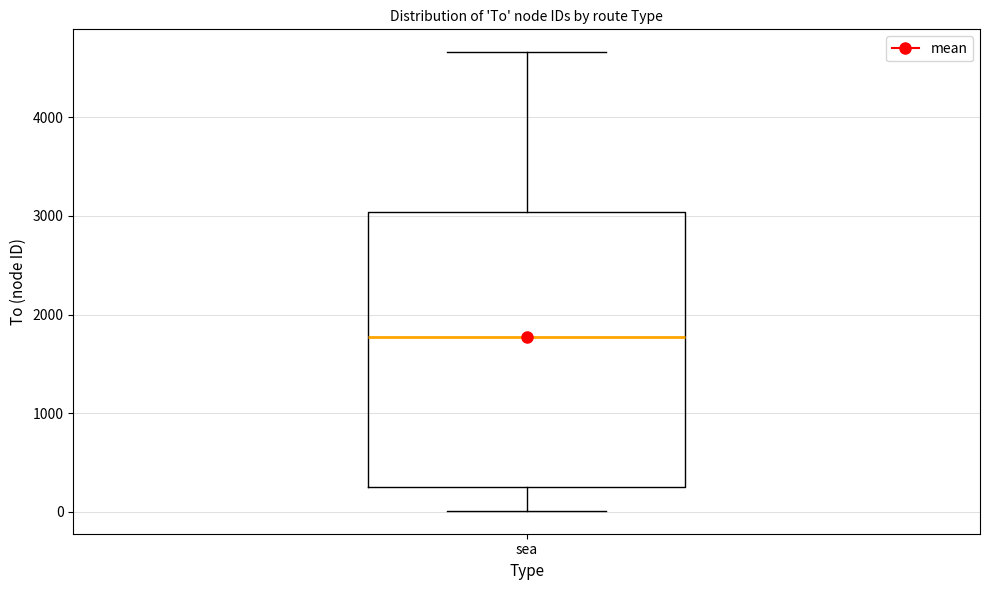

Where does the upper whisker of the box for sea end on the y-axis? The values are not printed on the chart, so give them approximately, as read against the axis.

4700